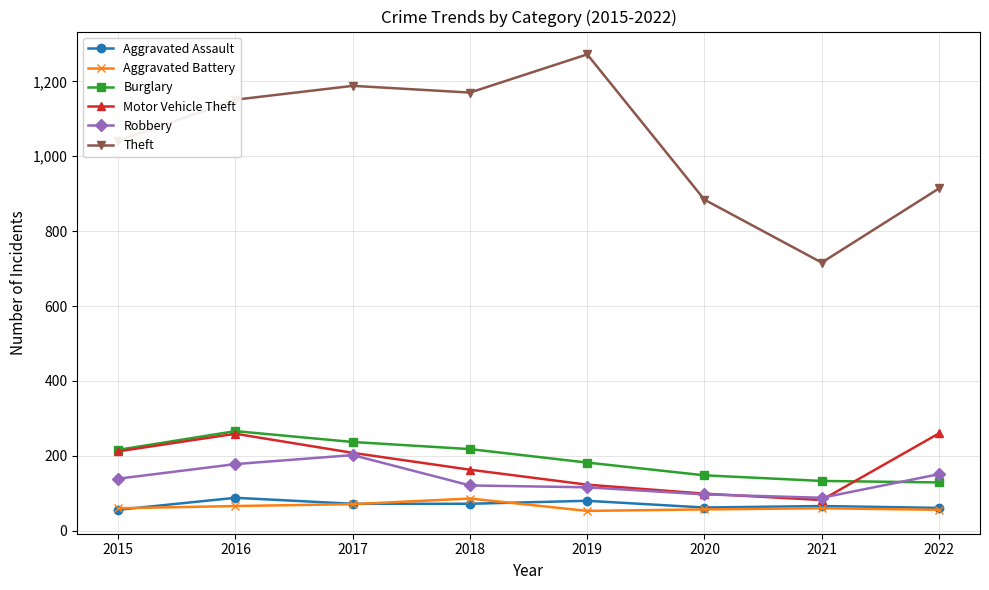

Is this an area chart (filled region under the line)?

No